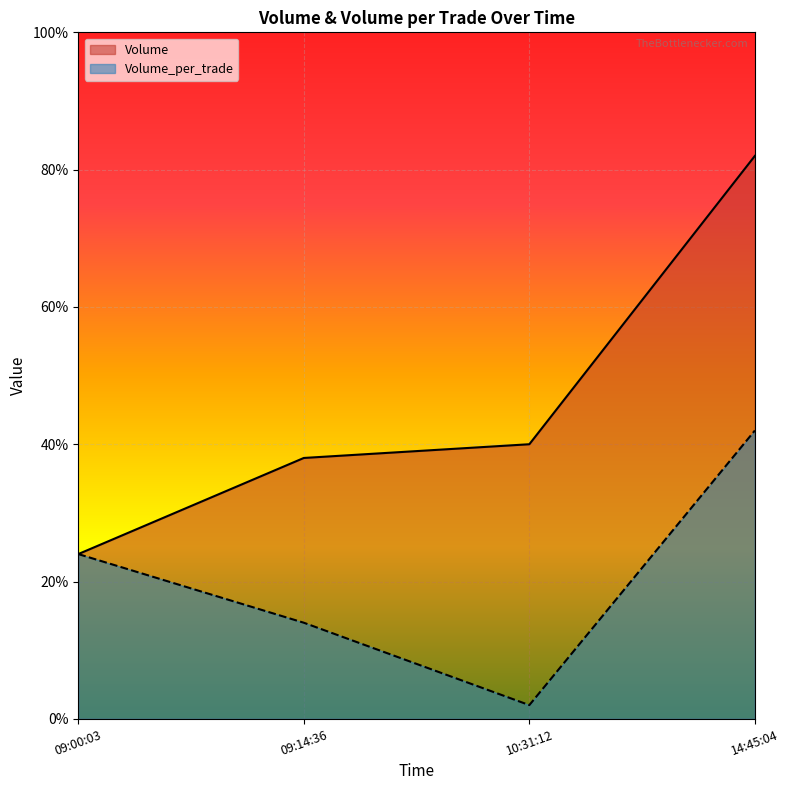

How many data points does each series have?

4